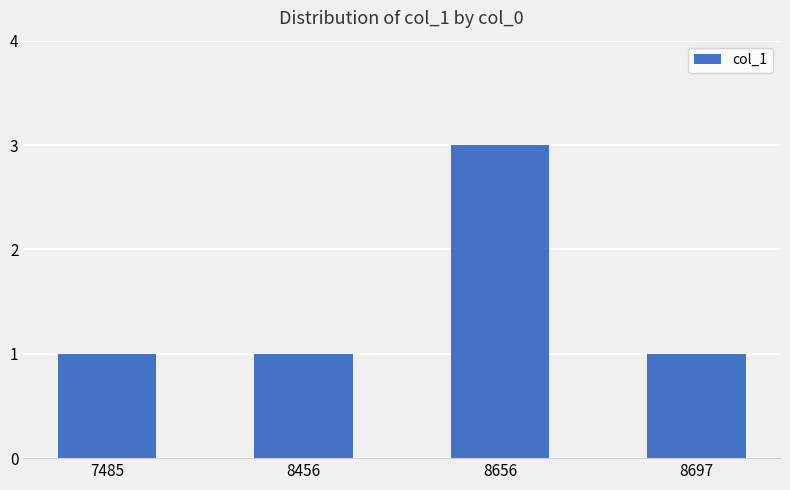

Which has a higher value, 8697 or 8656?

8656